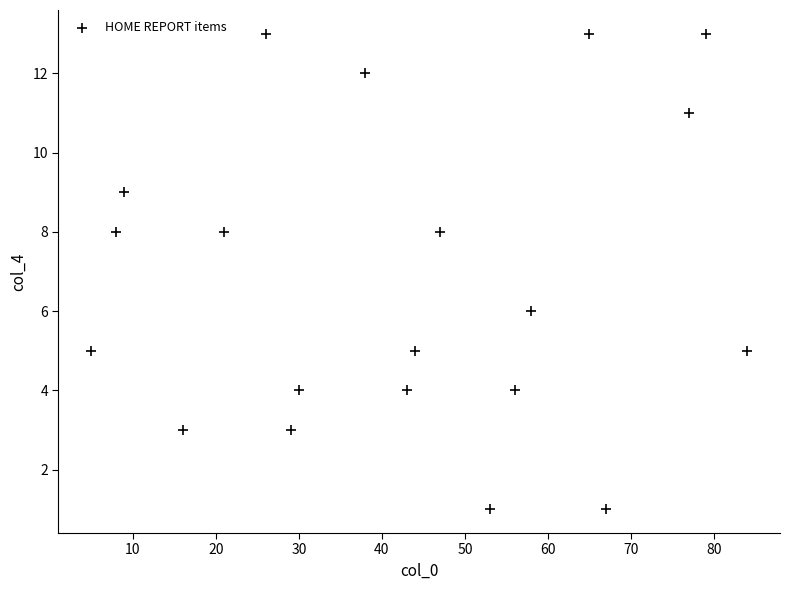

What is the range of X values (max minus min)?

79